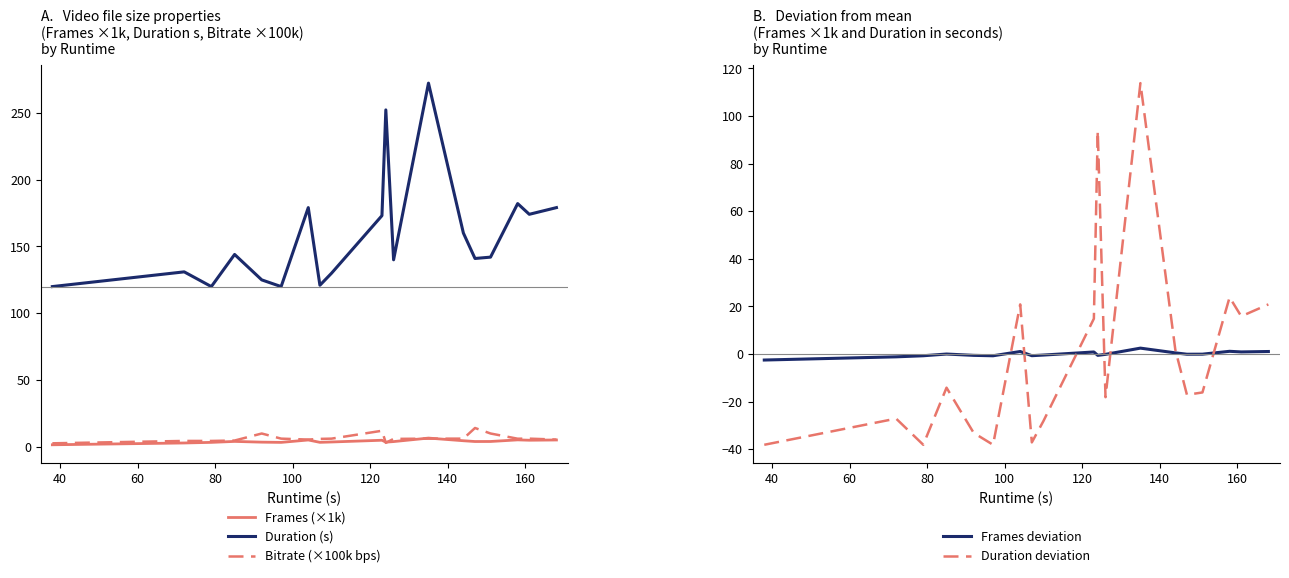

How many data points in Duration deviation are less than -16?

10